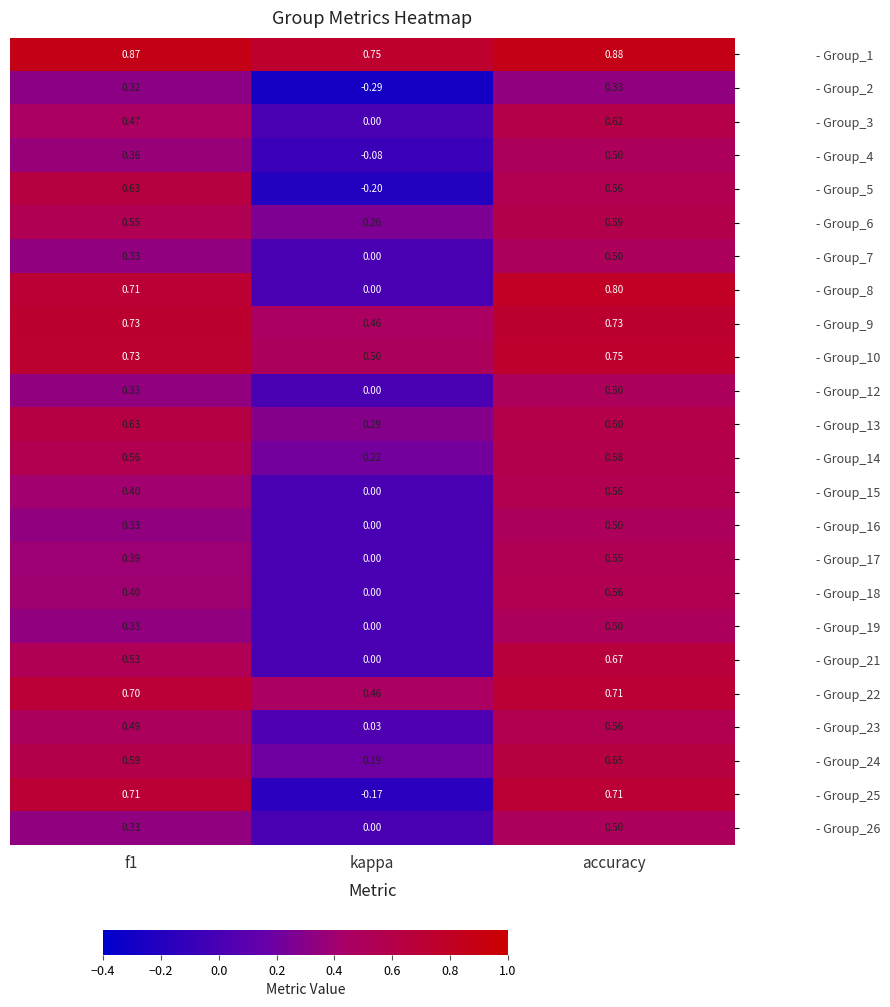

At which label does - Group_14 reach its minimum?

kappa